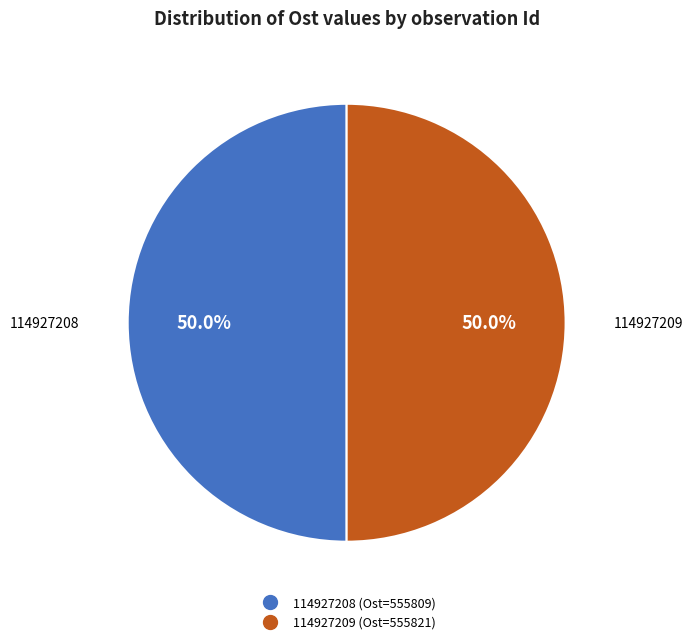

To the nearest percent, what portion does 114927209 represent?

50%